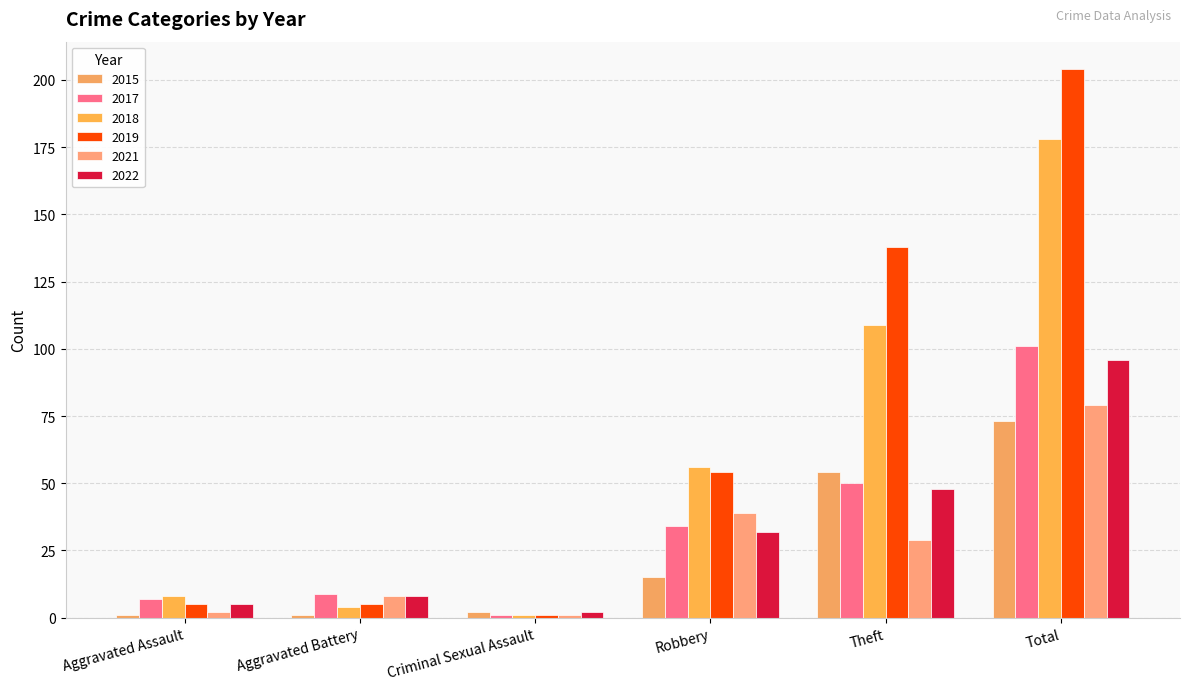

What is the label of the 2nd bar from the right?

Theft